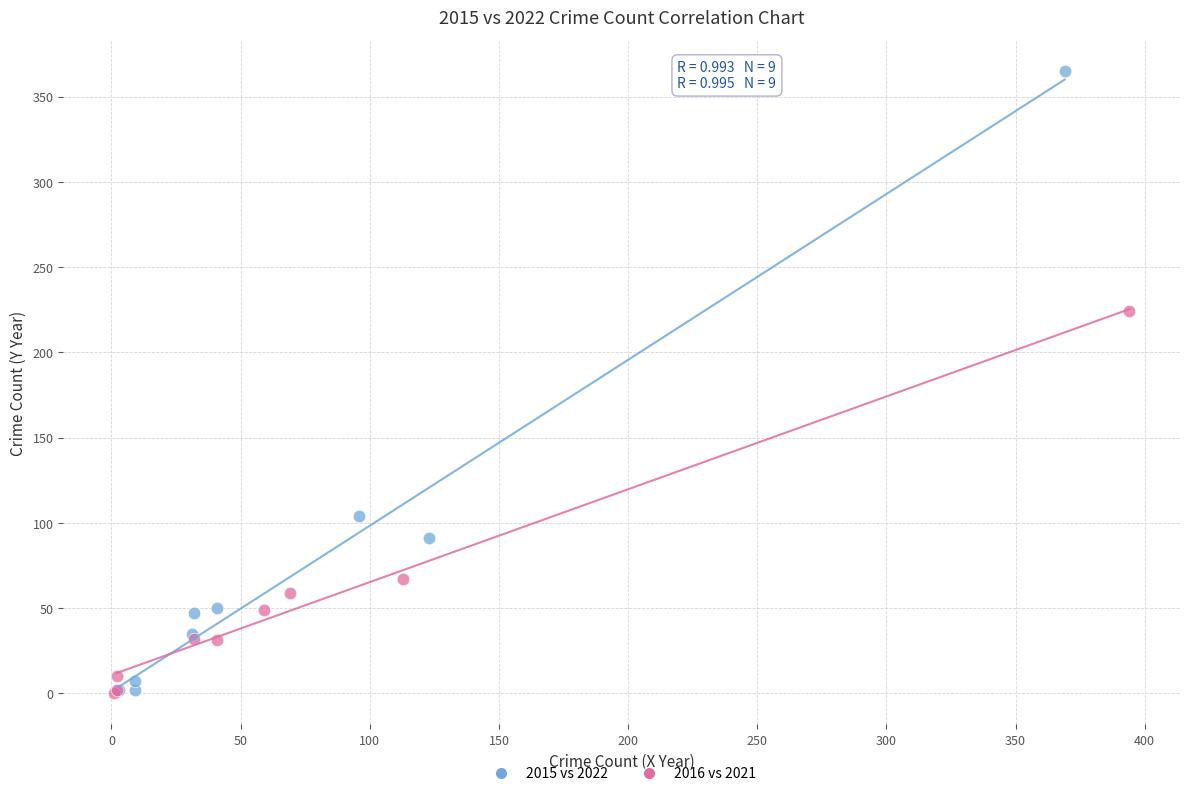

What are all the series names shown in the legend?

2015 vs 2022, 2016 vs 2021